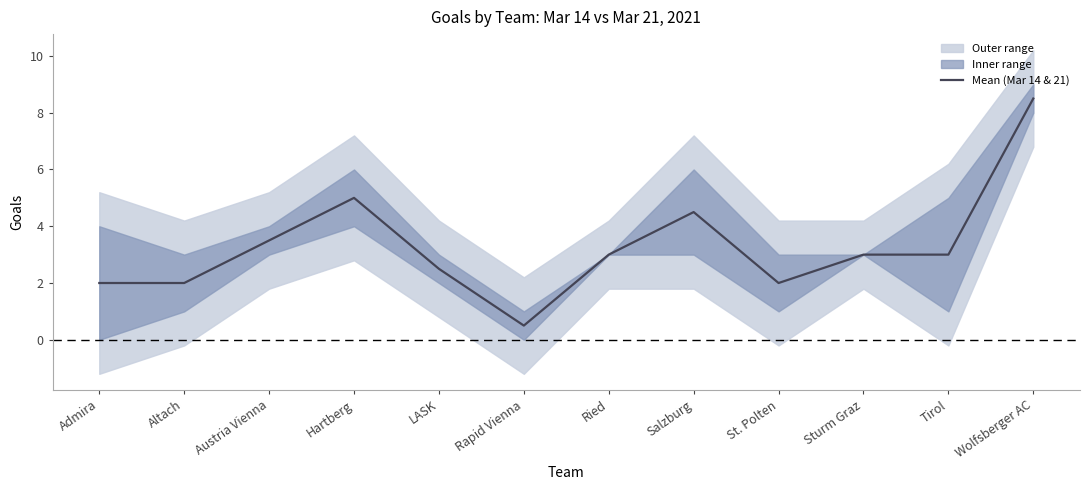

Which category has the lowest value across all series?

Rapid Vienna